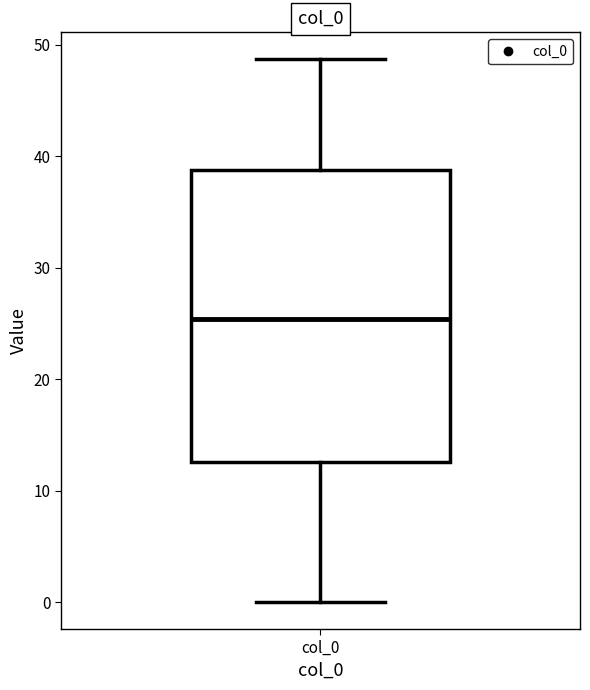

Read this box plot against the y-axis: the position of the median line, the range covered by the box, and the ends of both whiskers. The values are not printed on the chart, so give them approximately, as read against the axis.

median 25, box 13 to 39, whiskers 0 to 49